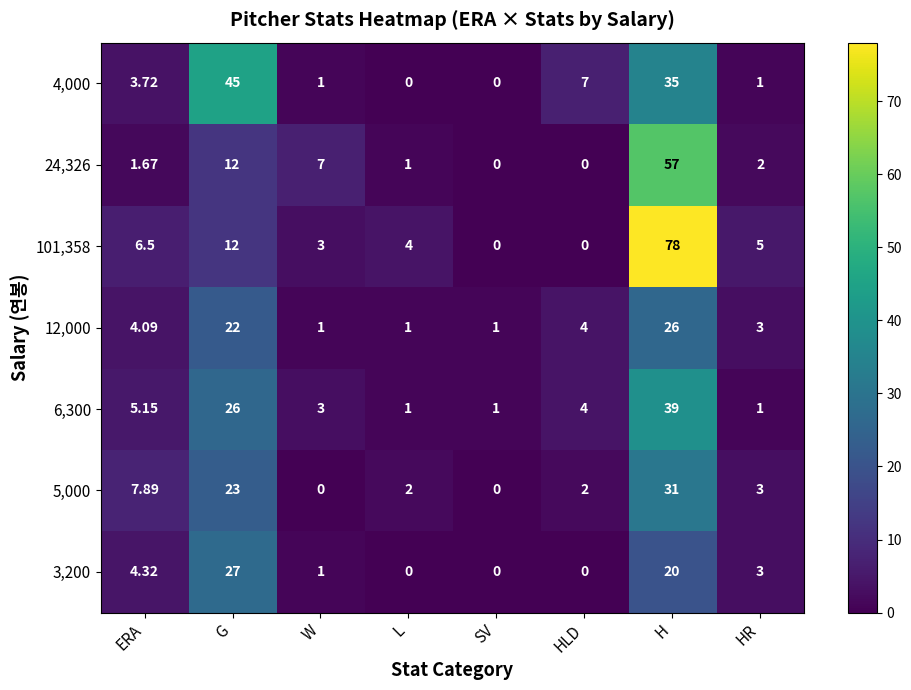

Where is 101,358 nearest to the value 39?

G